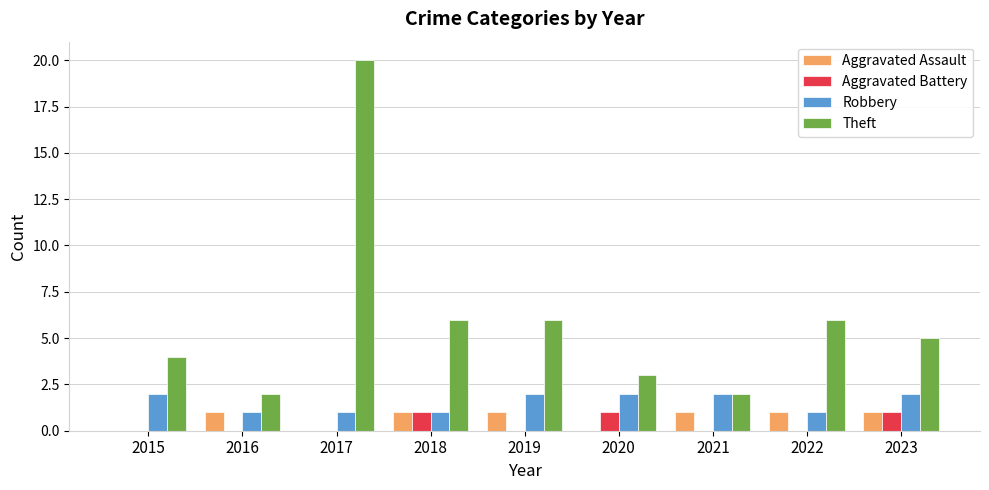

Does the chart contain stacked bars?

No